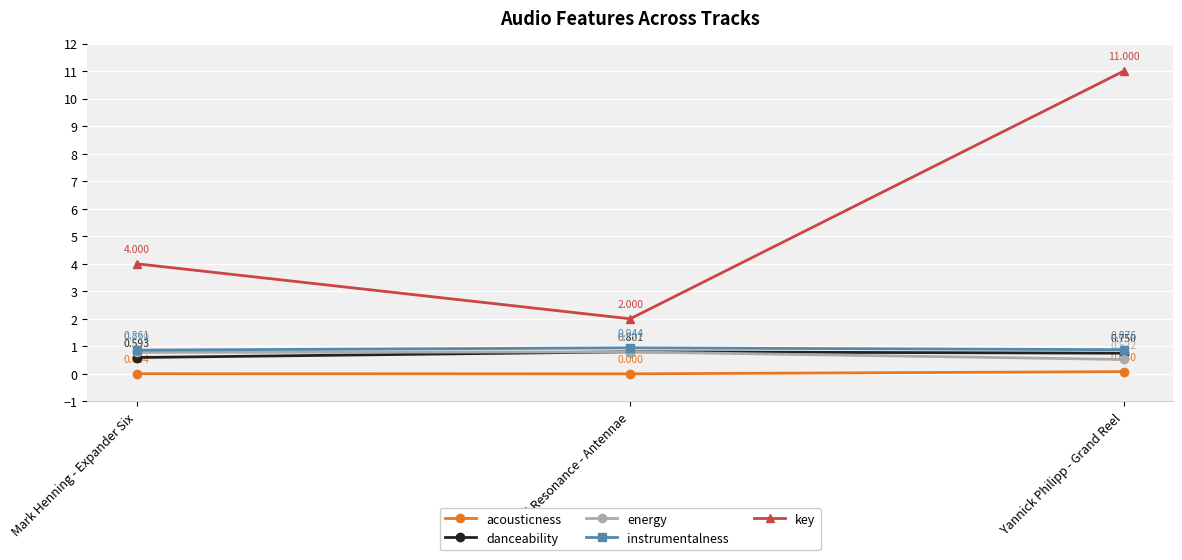

Where is danceability nearest to the value 0?

Mark Henning - Expander Six